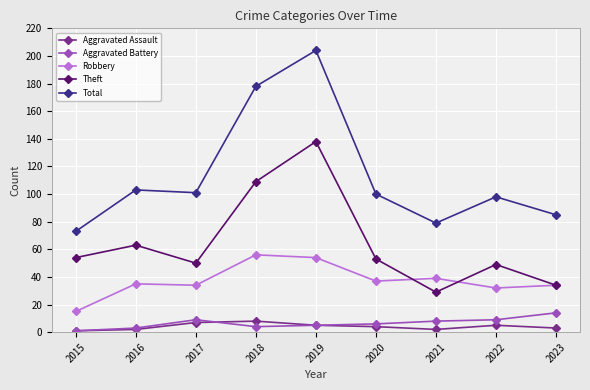

Count the Aggravated Assault values in the range 2 to 5.

6